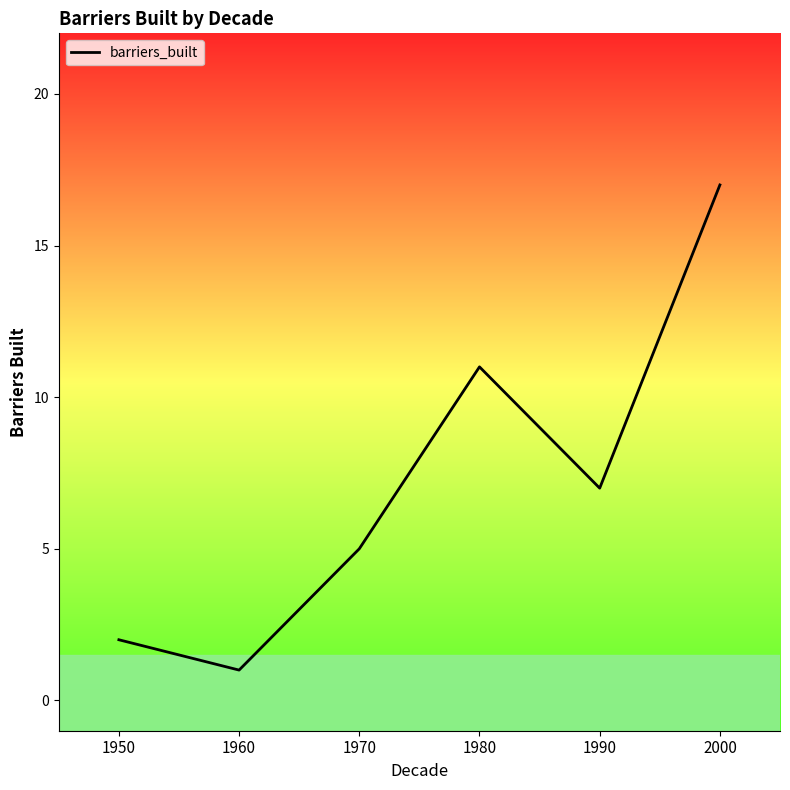

What is the greatest value displayed?

17